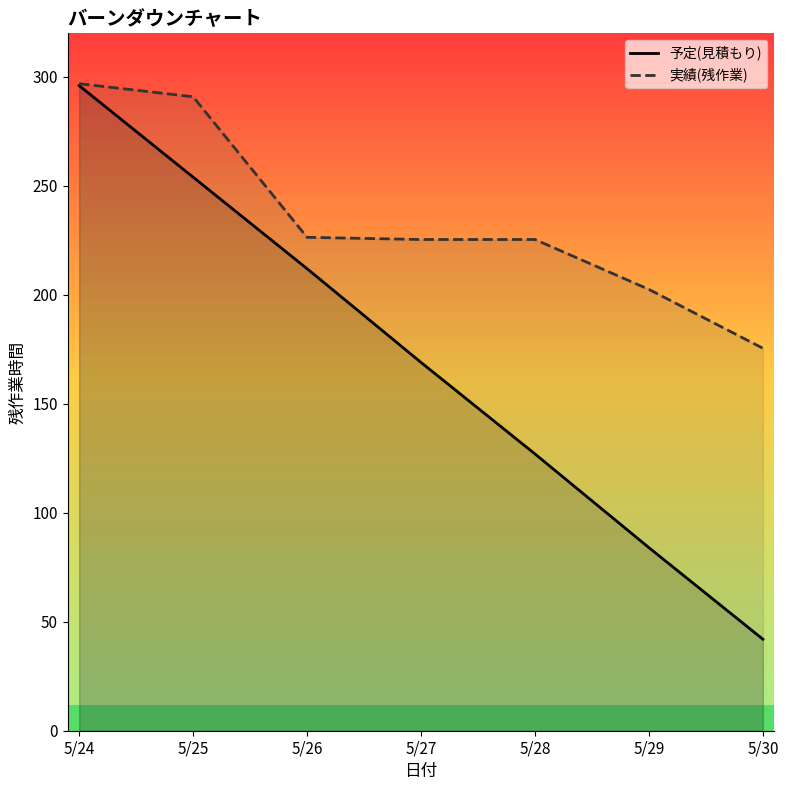

How many data points in 予定(見積もり) are above 169?

3